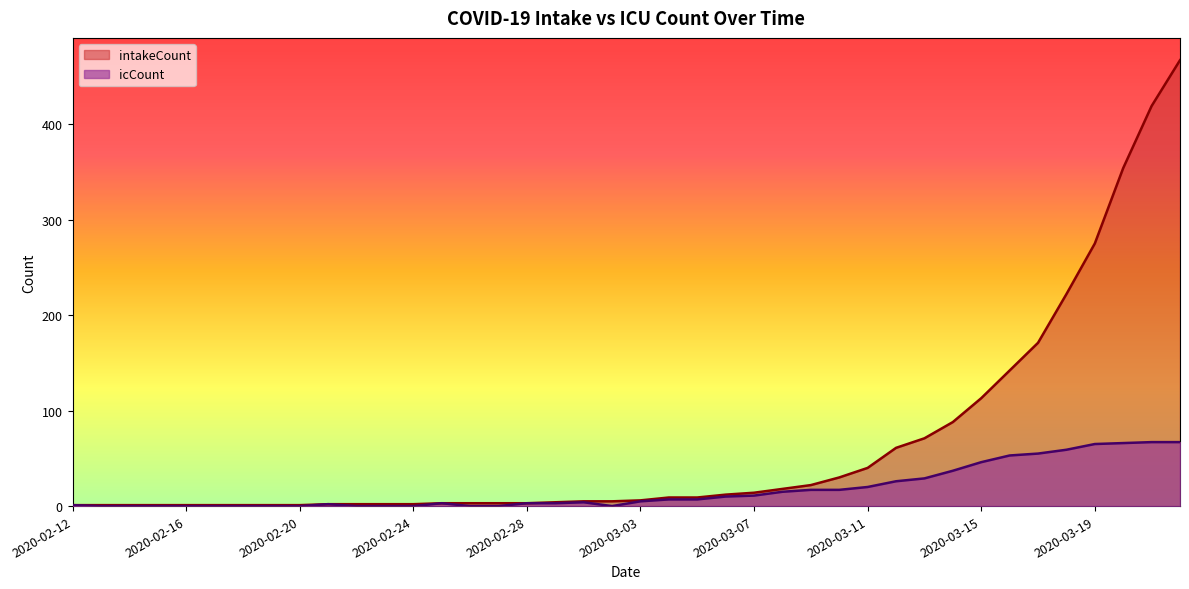

Which series changed the most between 2020-02-18 and 2020-03-02?

intakeCount